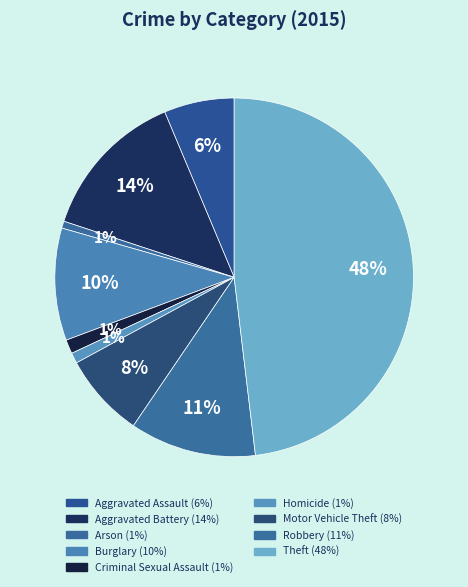

To the nearest percent, what is the combined percentage of Robbery and Motor Vehicle Theft?

19%